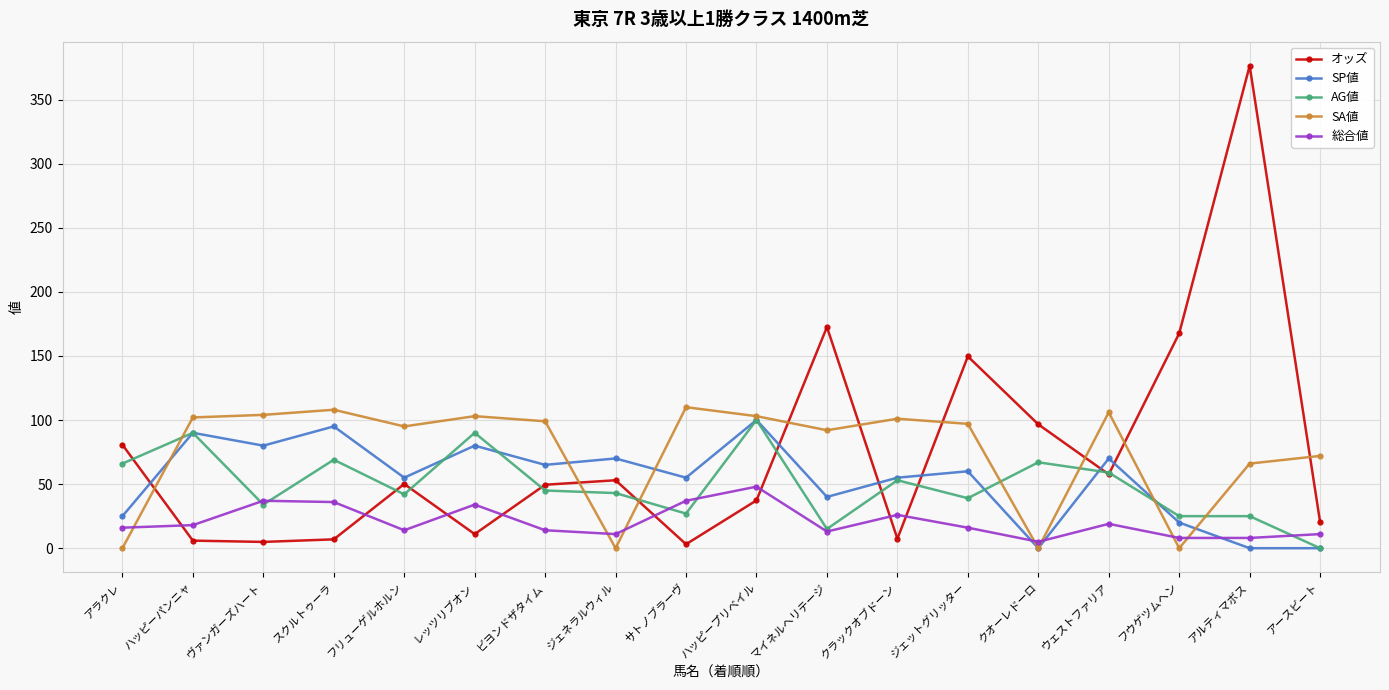

Is it true that SP値 equals 20.0 at フウゲツムヘン?

True